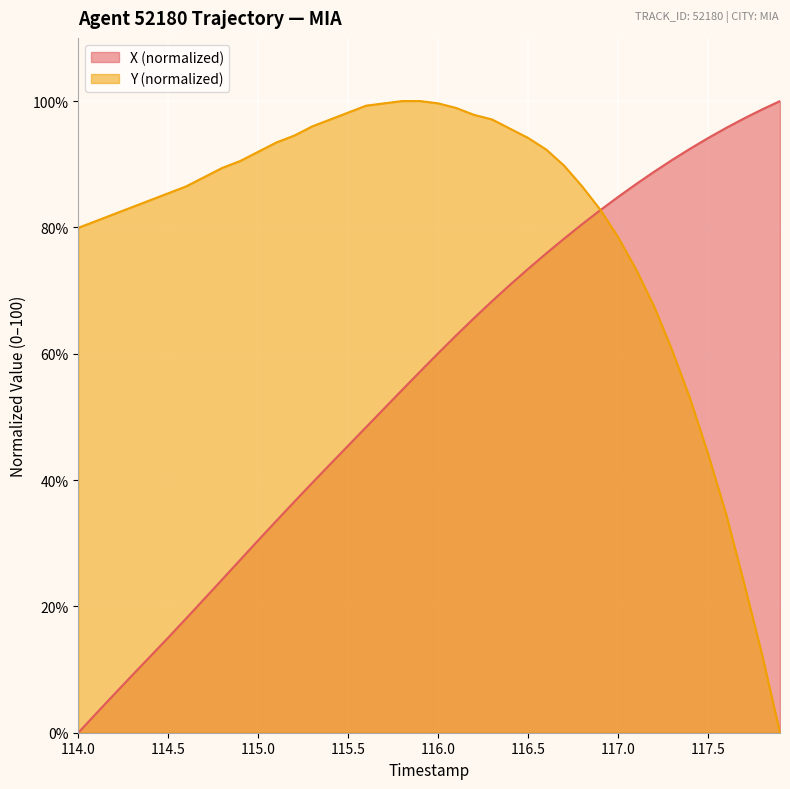

How many times do Y and X cross each other?

1